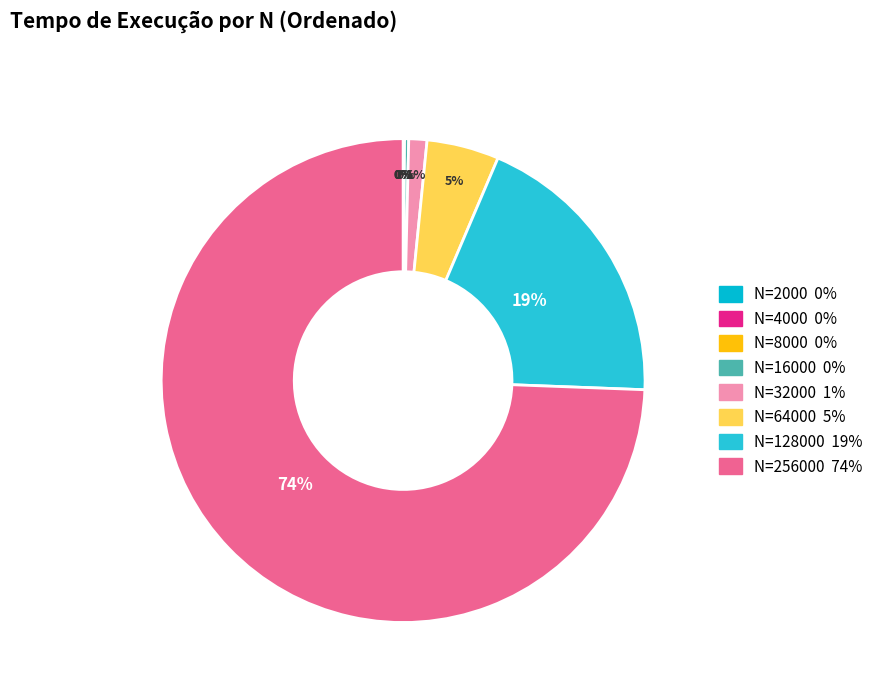

What is the majority slice?

256000